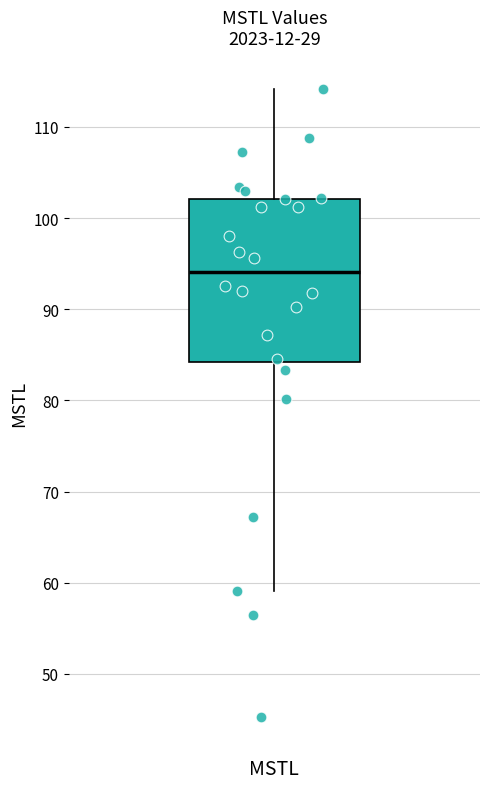

Where does the median line of the box for MSTL sit on the y-axis? The values are not printed on the chart, so give them approximately, as read against the axis.

94